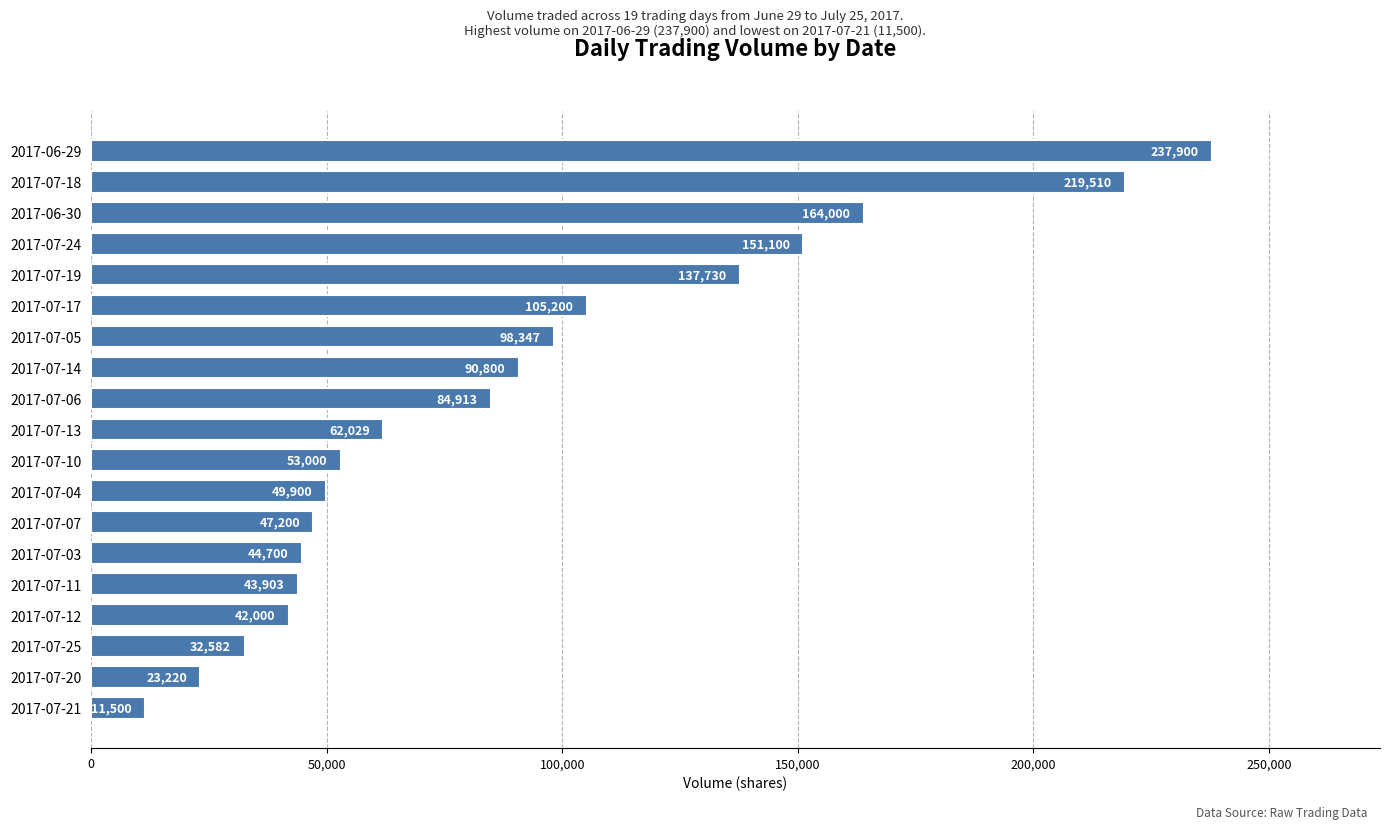

What is the label of the 13th bar from the bottom?

2017-07-05